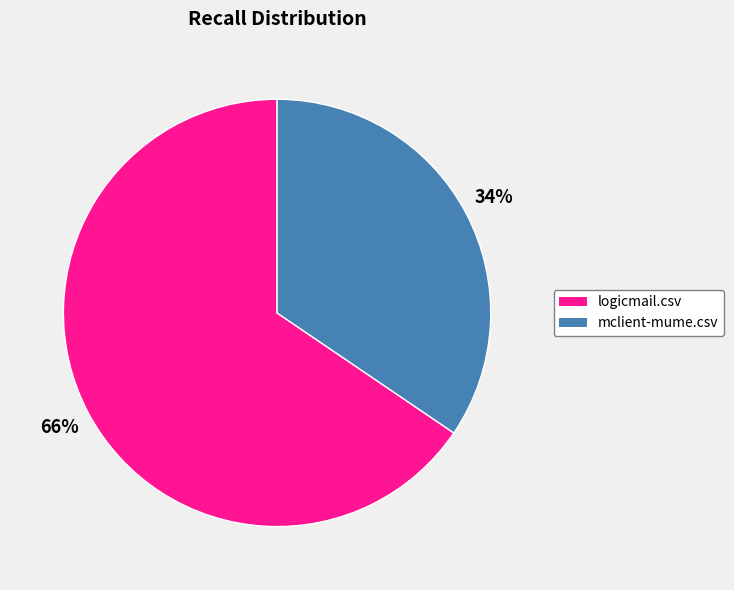

True or false: mclient-mume.csv accounts for 29% of the total.

False